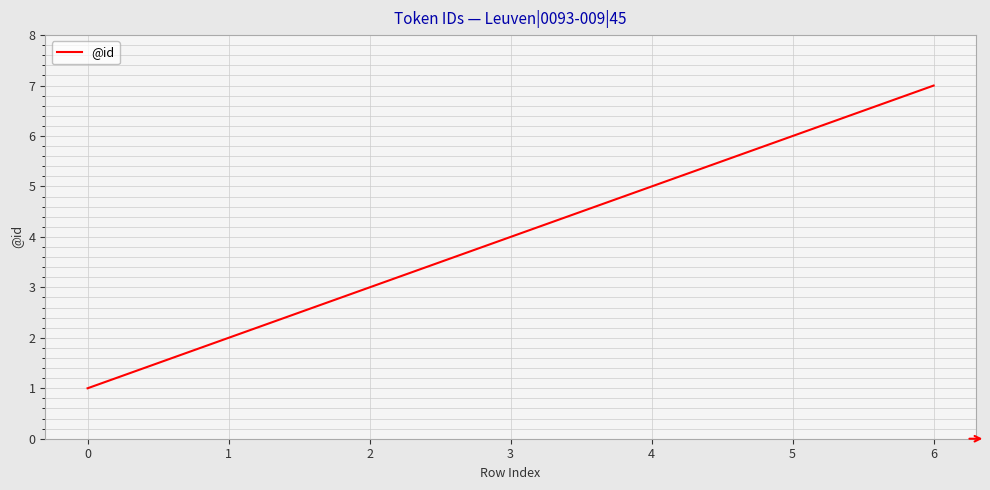

Reading left to right, what are all the values shown in this chart?

1	2	3	4	5	6	7